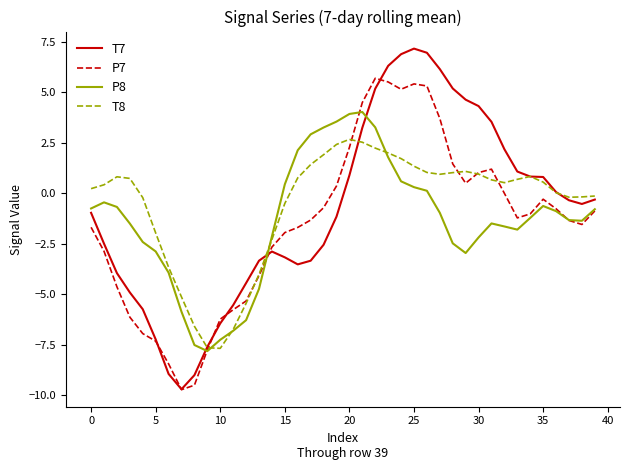

Rank the series by their maximum value, from lowest to highest.

T8, P8, P7, T7